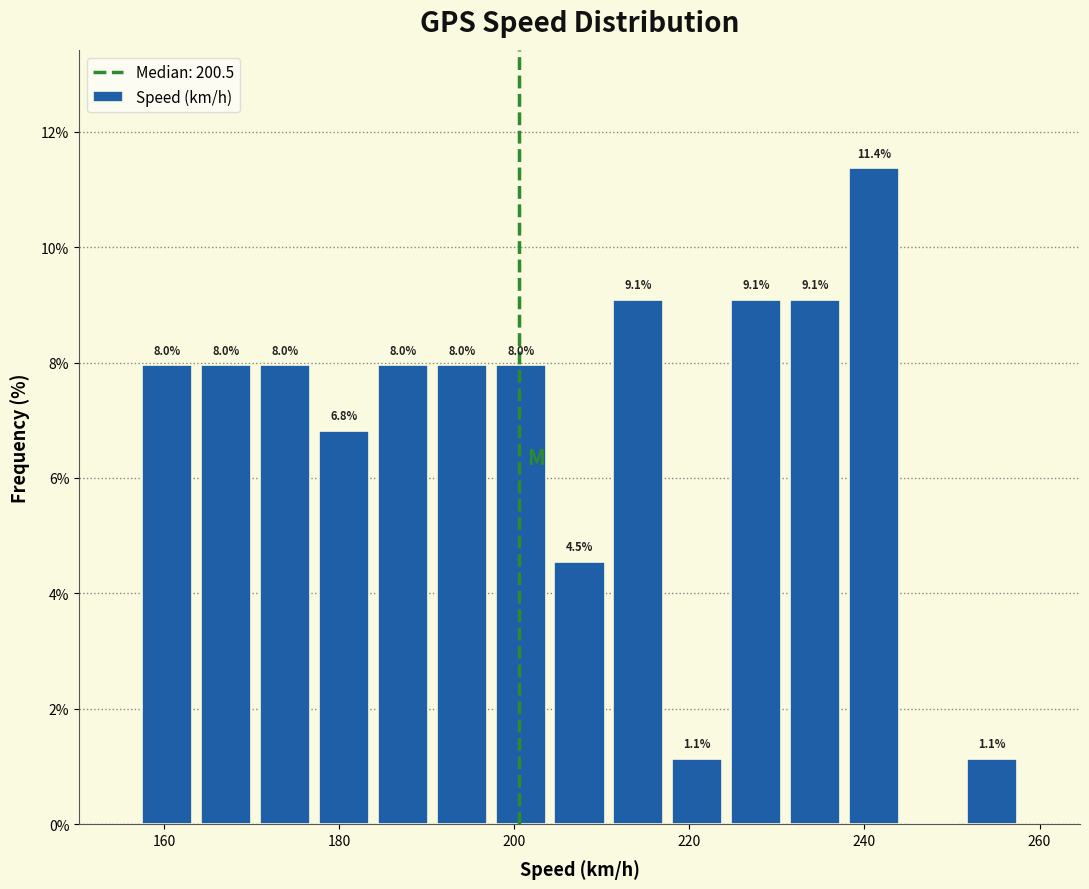

Around what value on the x-axis is the tallest bar? Give the approximate position of its centre, as read against the axis.

242